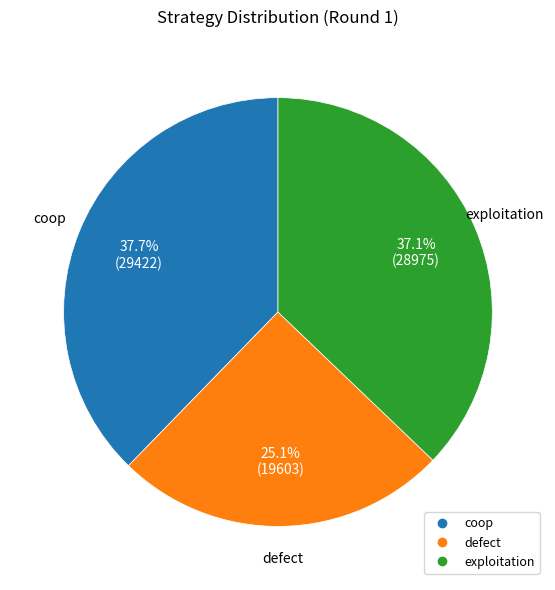

What percentage is the coop slice, to the nearest percent?

38%